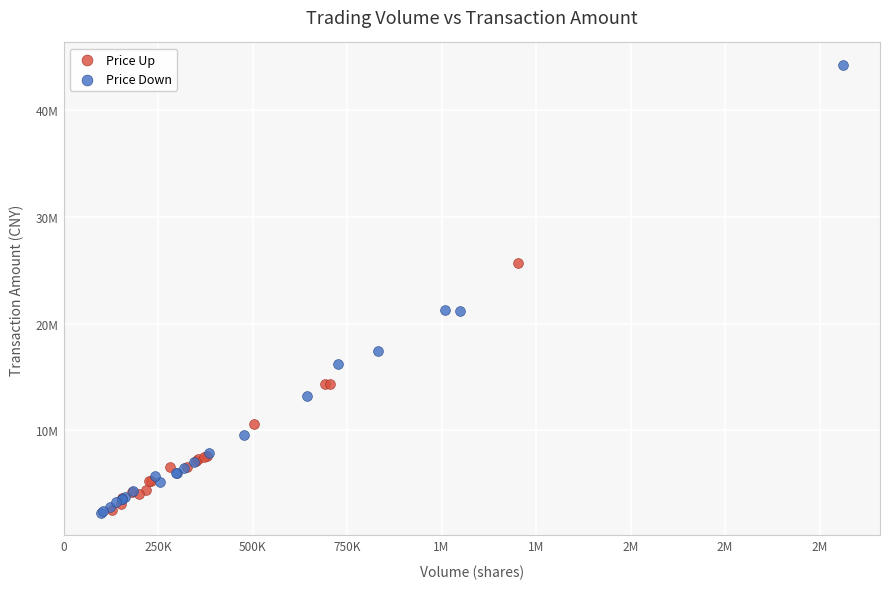

What are all the series names shown in the legend?

Price Up, Price Down